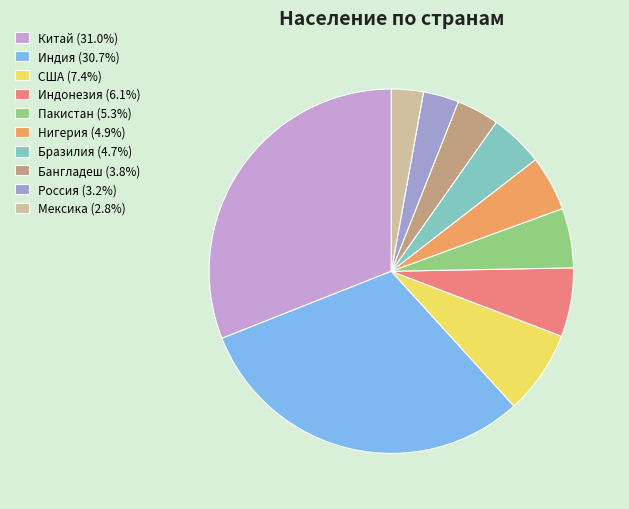

Does Бразилия represent more than half of the total?

No